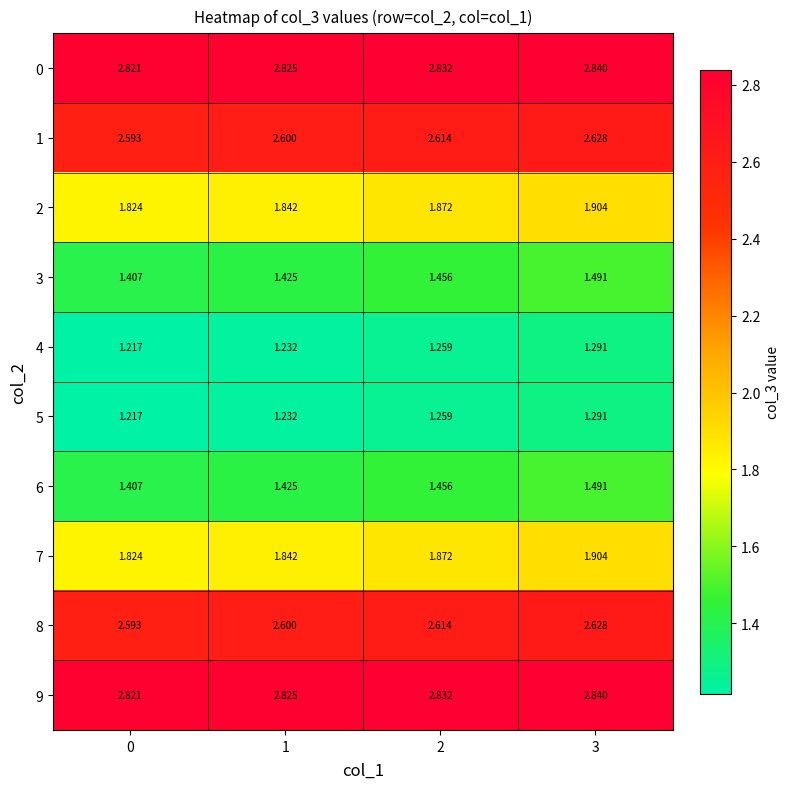

Is the value of 3 at 2 greater than the value of 6 at 3?

No